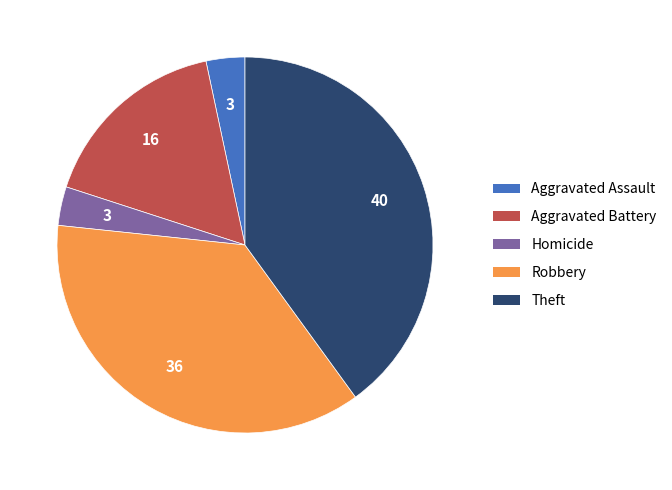

Is there a majority slice in this chart?

No